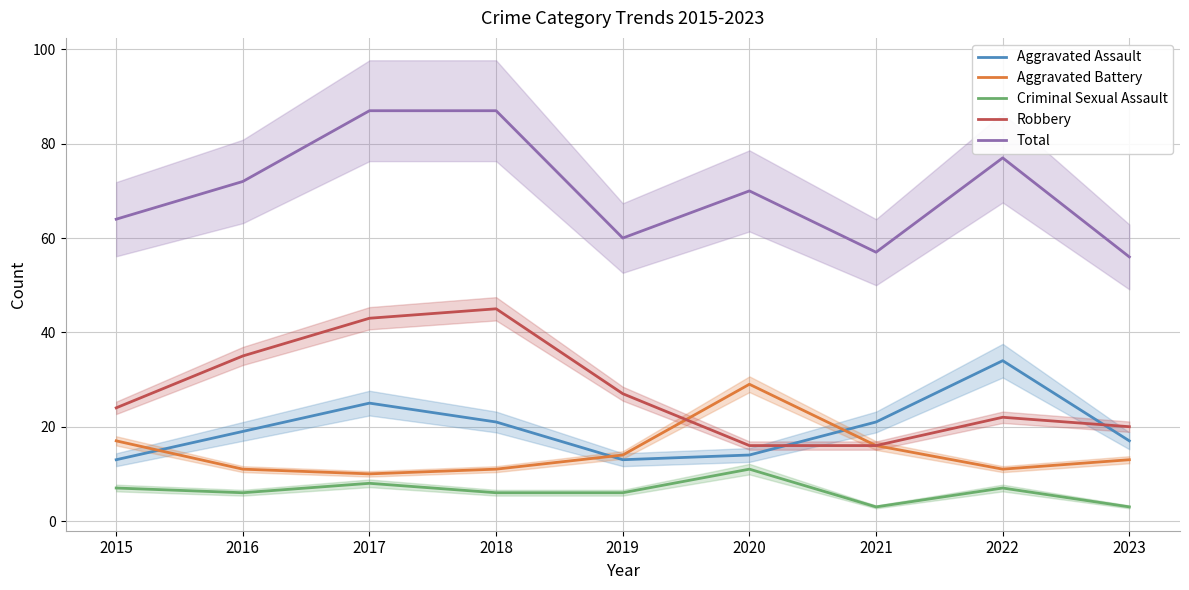

The value of Criminal Sexual Assault at 2023 is 5. True or false?

False